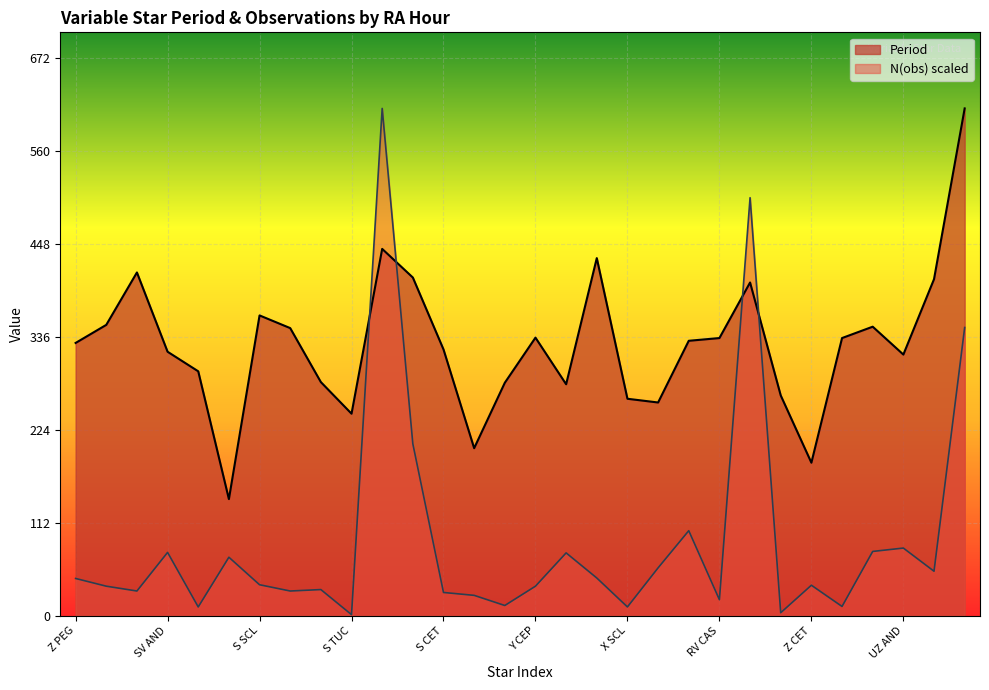

At how many categories does at least one series exceed 511?

2